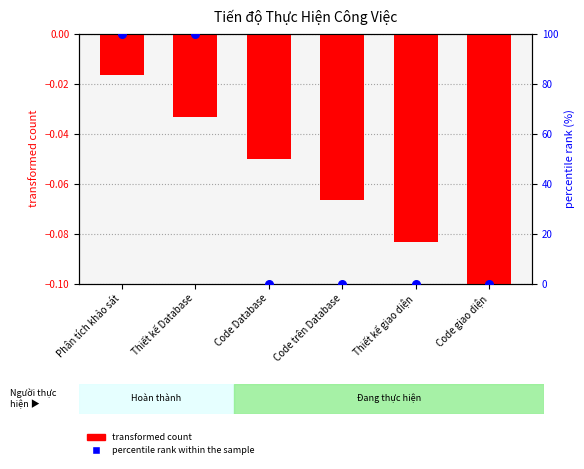

What is the total value across all series at Thiết kế Database?

100.0